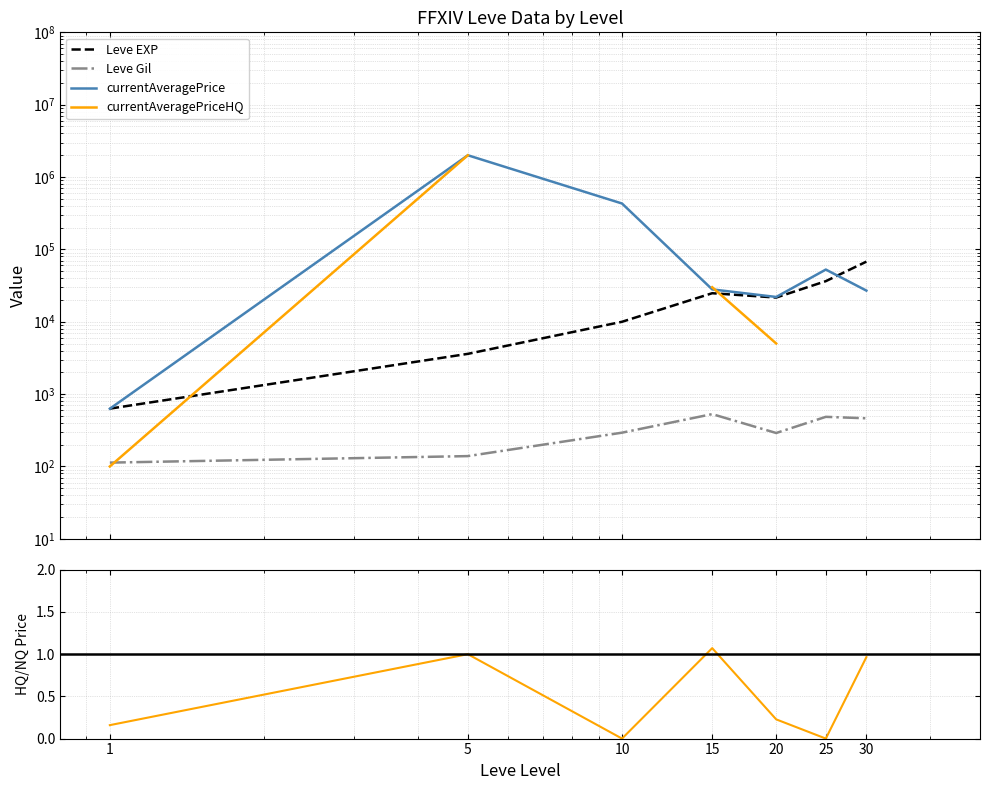

At which category does the chart reach its minimum across all series?

10